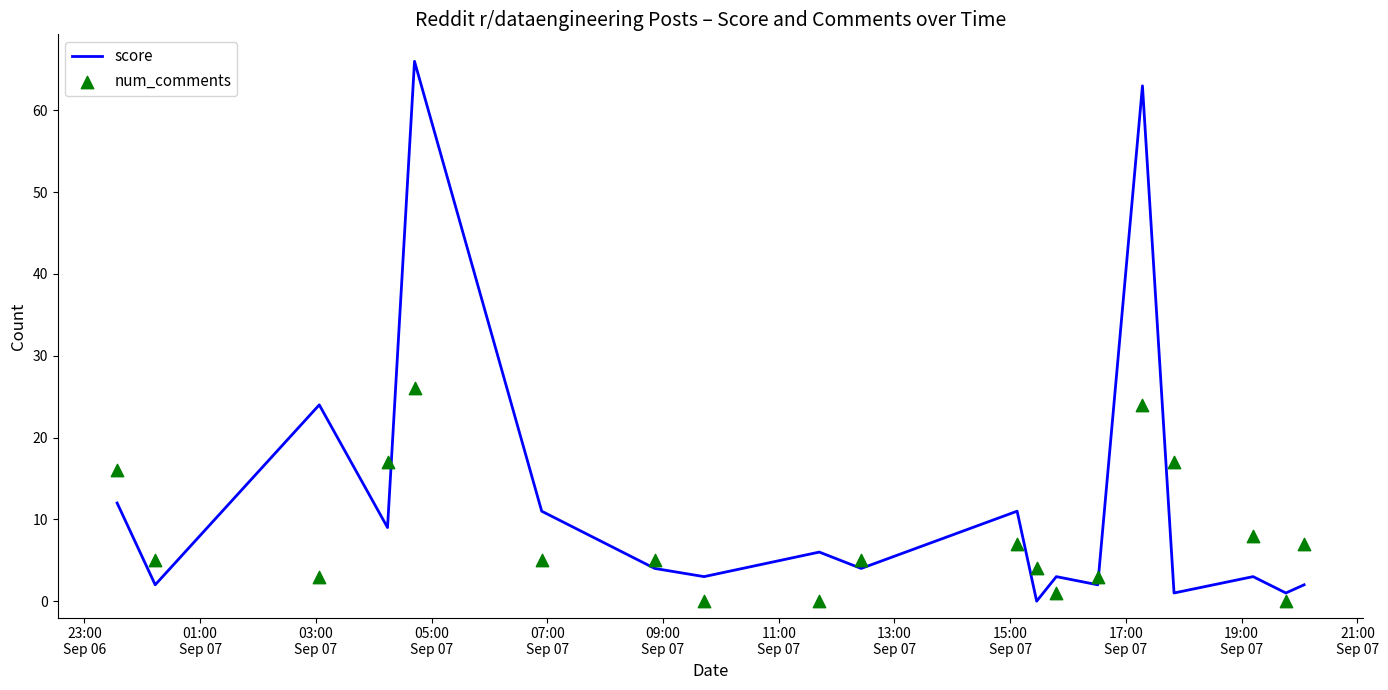

Which series reaches the minimum Y coordinate?

score